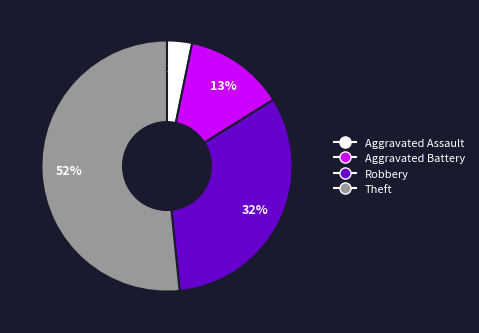

Approximately how many times larger is the value at Aggravated Assault compared to Theft?

0.1